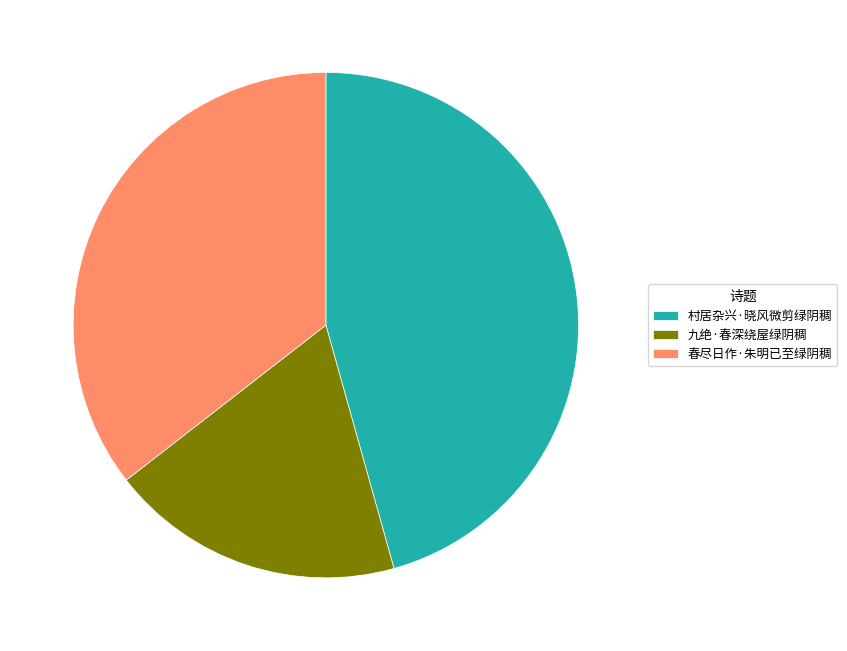

True or false: 村居杂兴·晓风微剪绿阴稠 accounts for 46% of the total.

True